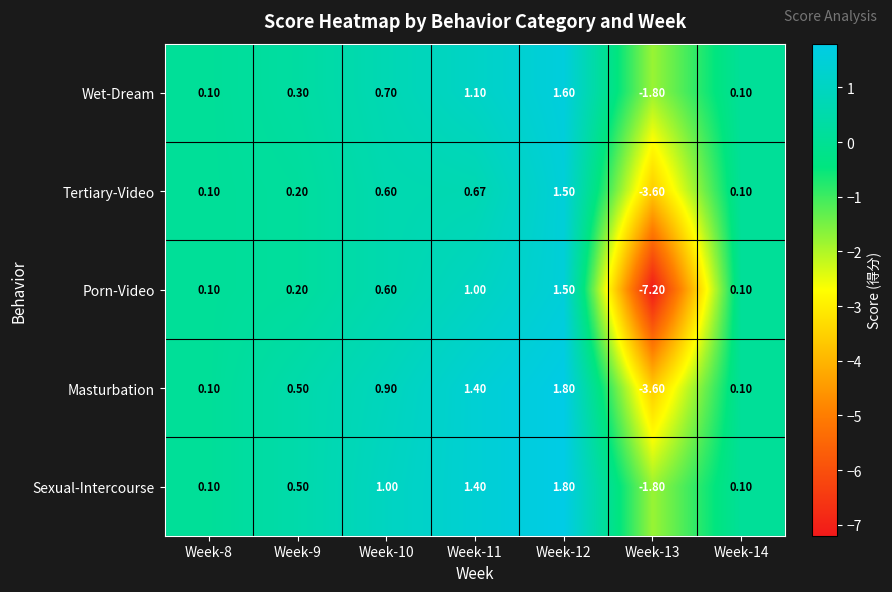

How many data points in Porn-Video are less than 0?

1